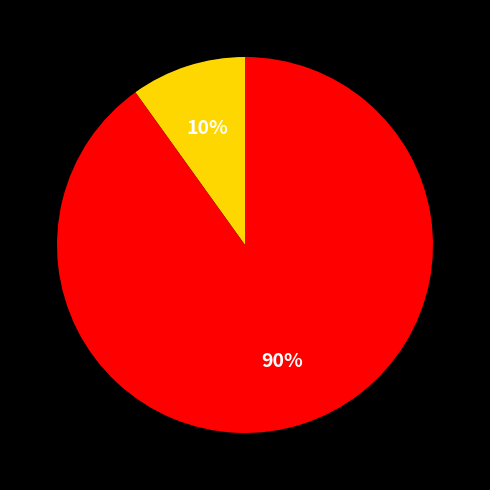

To the nearest percent, what is the average slice percentage?

50%